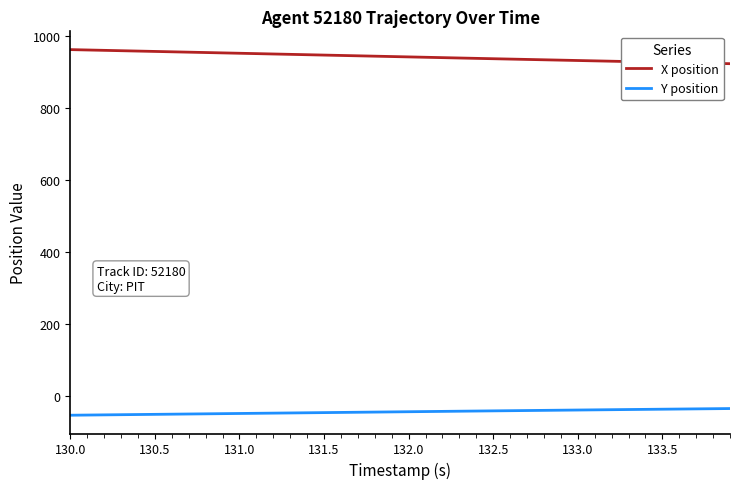

What is the highest value of the X position series?

963.2